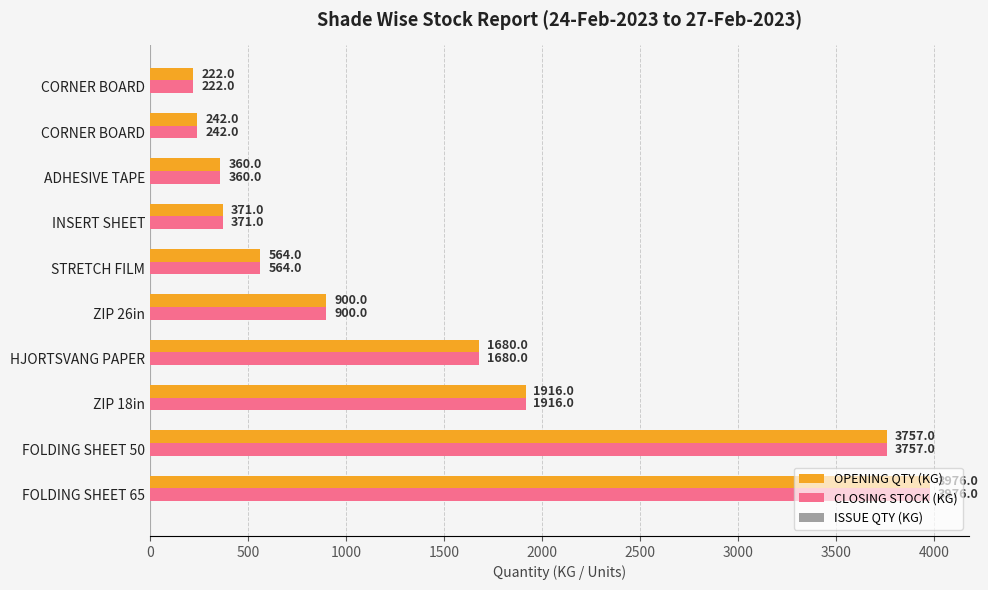

Count the number of data series in this chart.

2